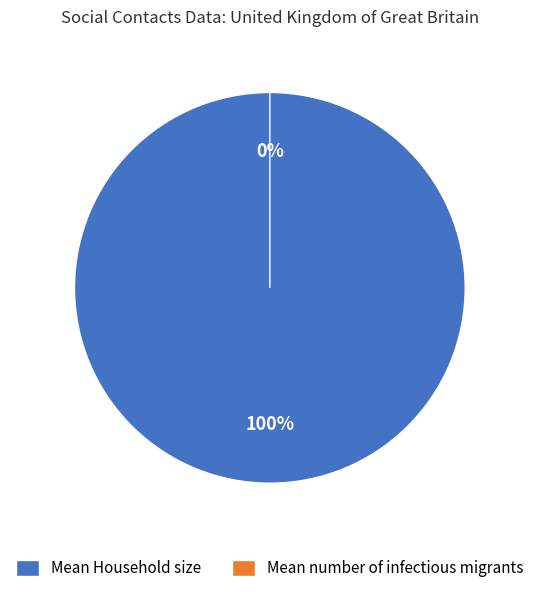

Rank the categories by value from lowest to highest.

Mean number of infectious migrants, Mean Household size